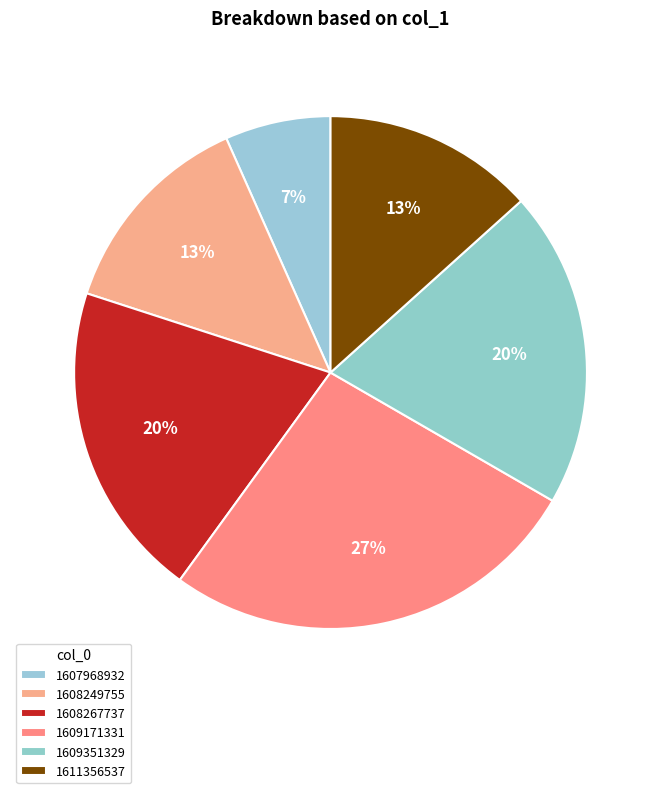

What is the change in value from 1607968932 to 1608267737?

+2